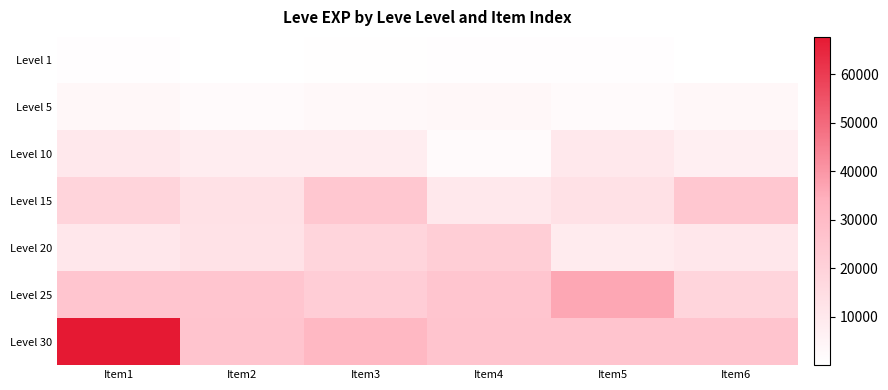

Rank the series at Item3 from lowest to highest value.

Level 1, Level 5, Level 10, Level 20, Level 25, Level 15, Level 30